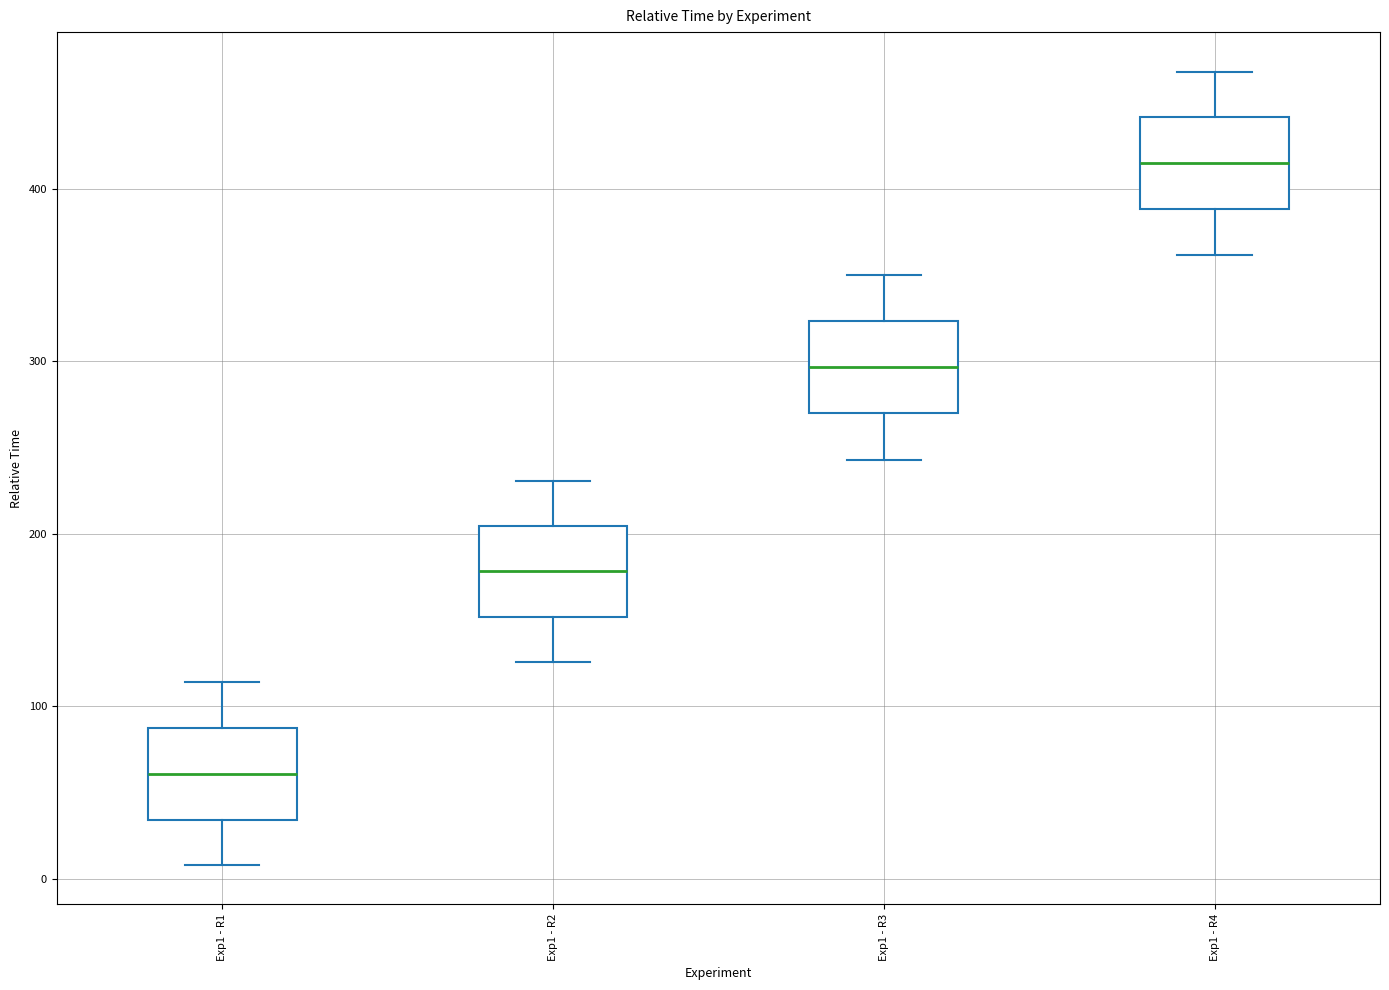

Reading left to right, read every box against the y-axis: the position of its median line, the range the box covers, and the ends of its whiskers. The values are not printed on the chart, so give them approximately, as read against the axis.

Exp1 - R1: median 60, box 30 to 90, whiskers 10 to 110
Exp1 - R2: median 180, box 150 to 200, whiskers 130 to 230
Exp1 - R3: median 300, box 270 to 320, whiskers 240 to 350
Exp1 - R4: median 420, box 390 to 440, whiskers 360 to 470